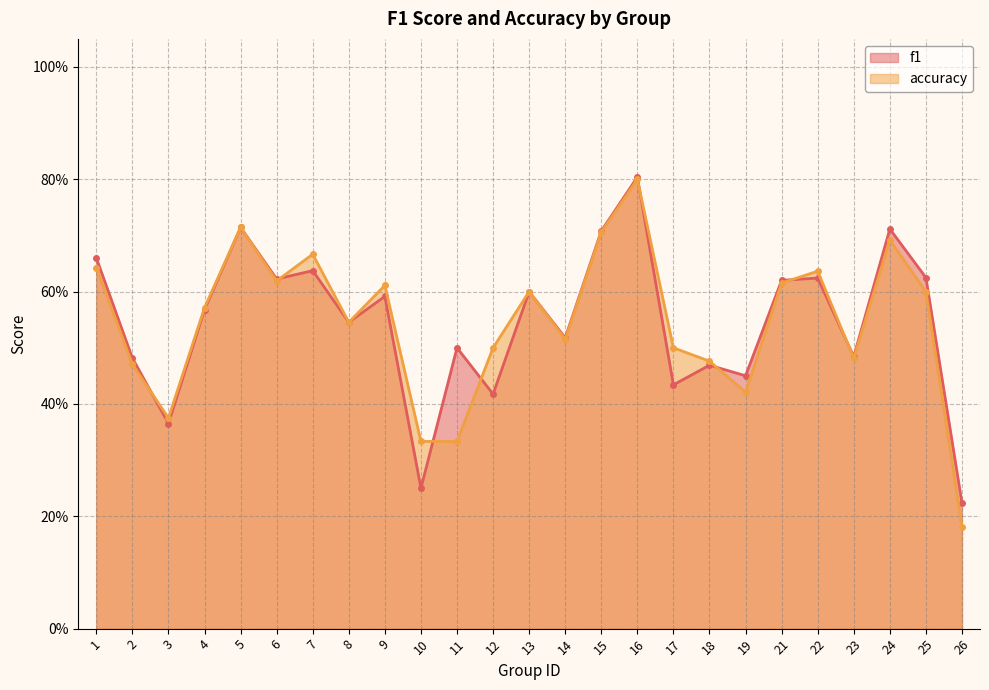

What is the difference between the maximum and minimum values in the accuracy series?

0.6